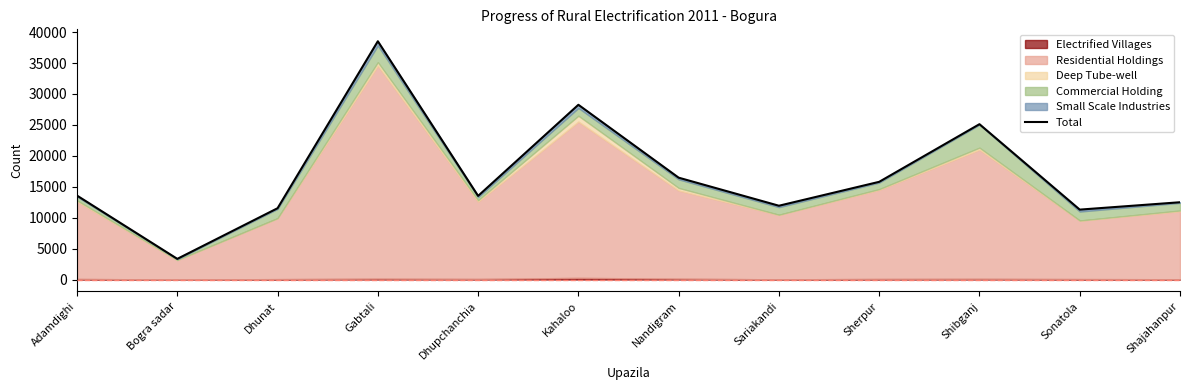

How many categories are shown in the chart?

12